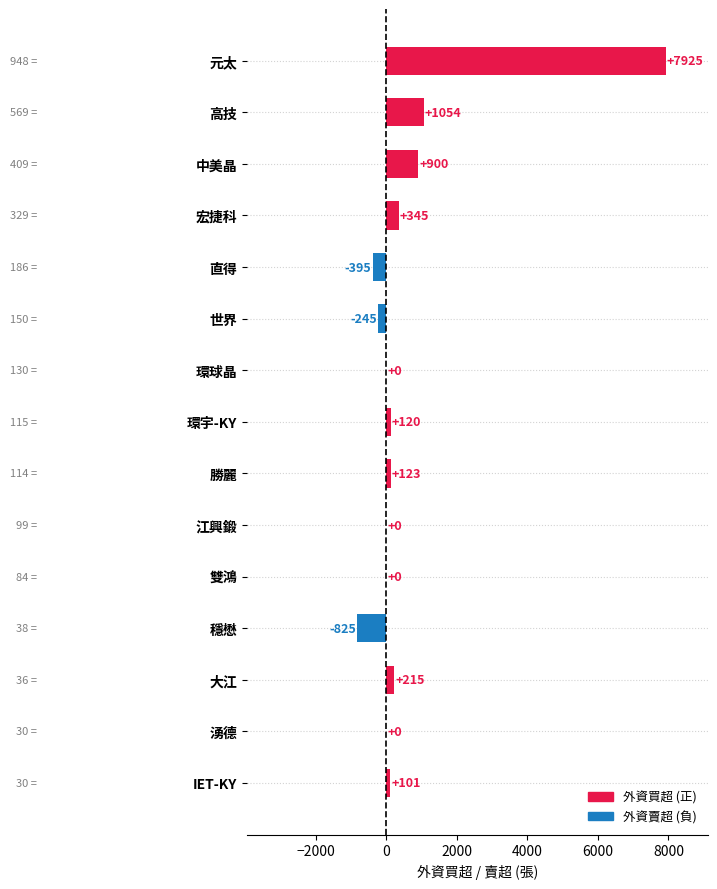

What is the maximum value shown in the chart?

7925